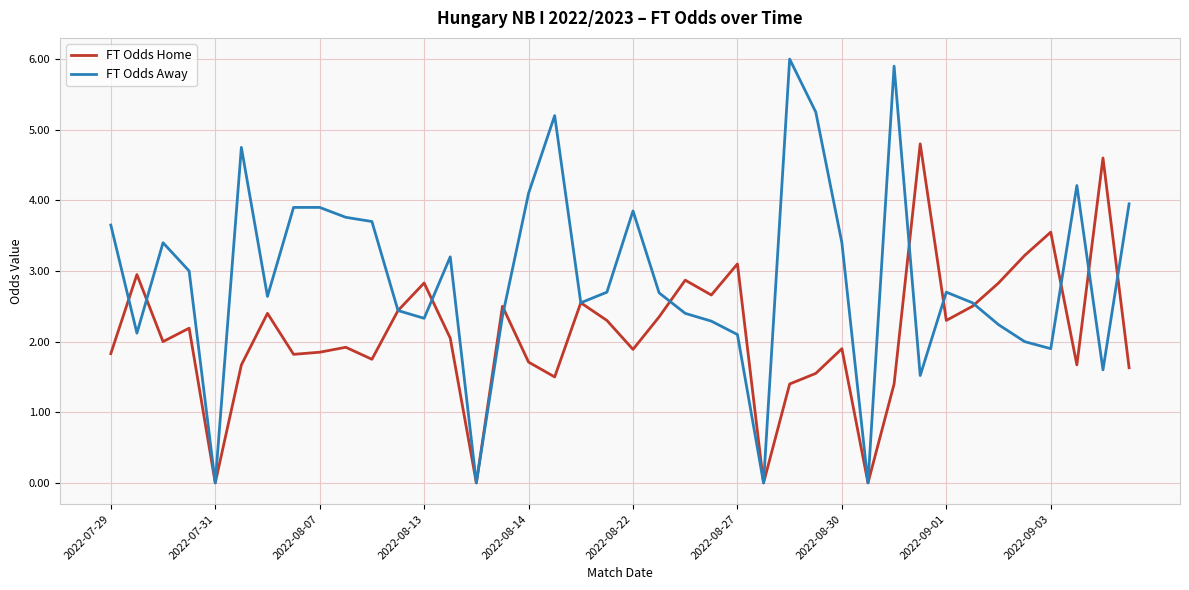

How many interior local valleys does the FT Odds Home series have?

12